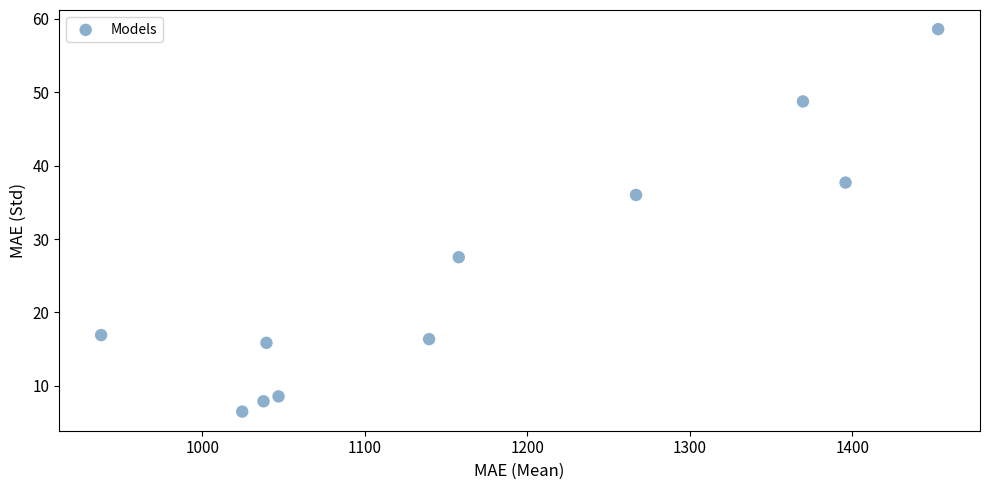

What is the average X value?

1169.8